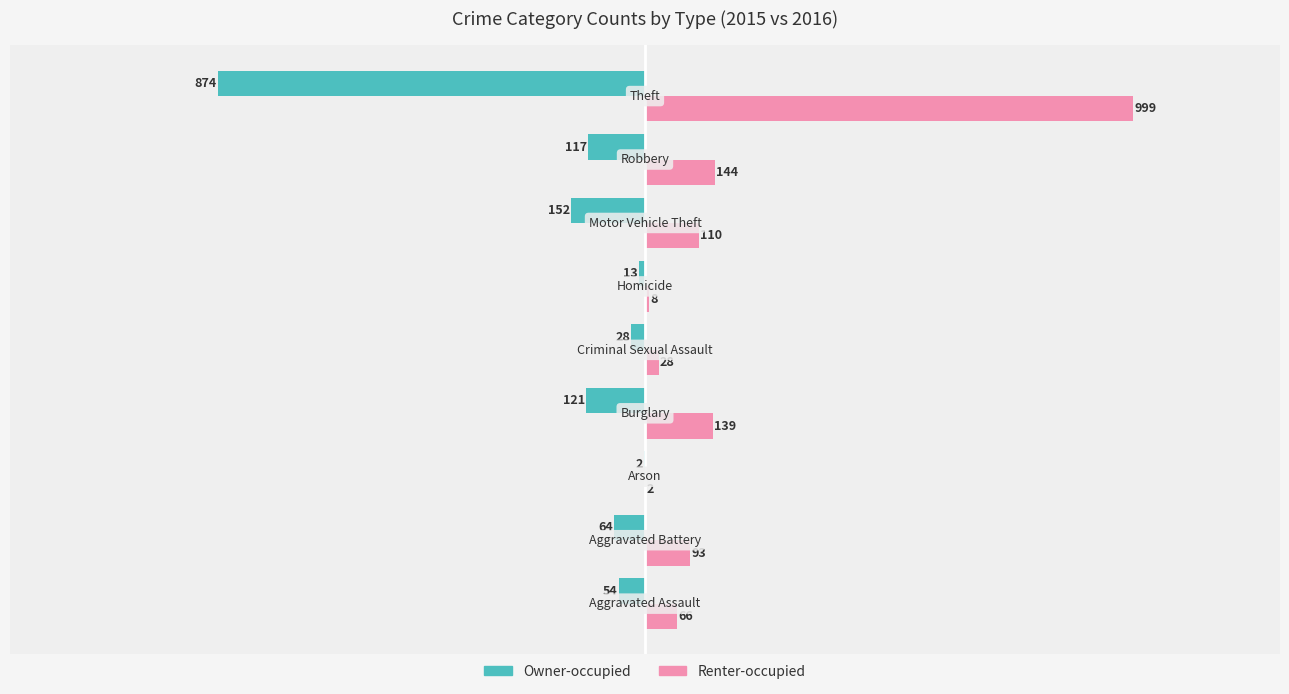

What is the sum of all Owner-occupied values?

-1425